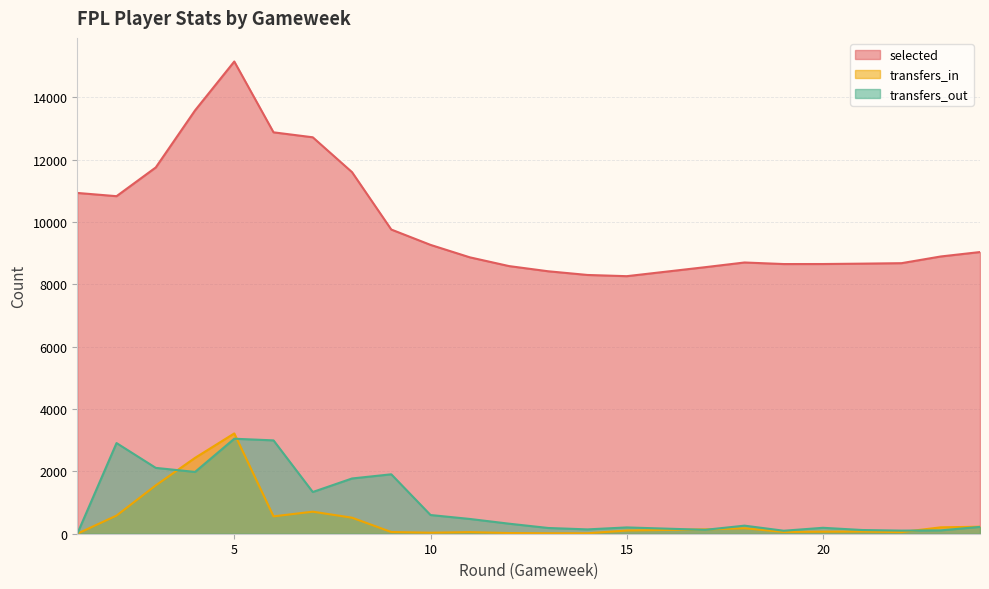

What is the greatest value displayed?

15147